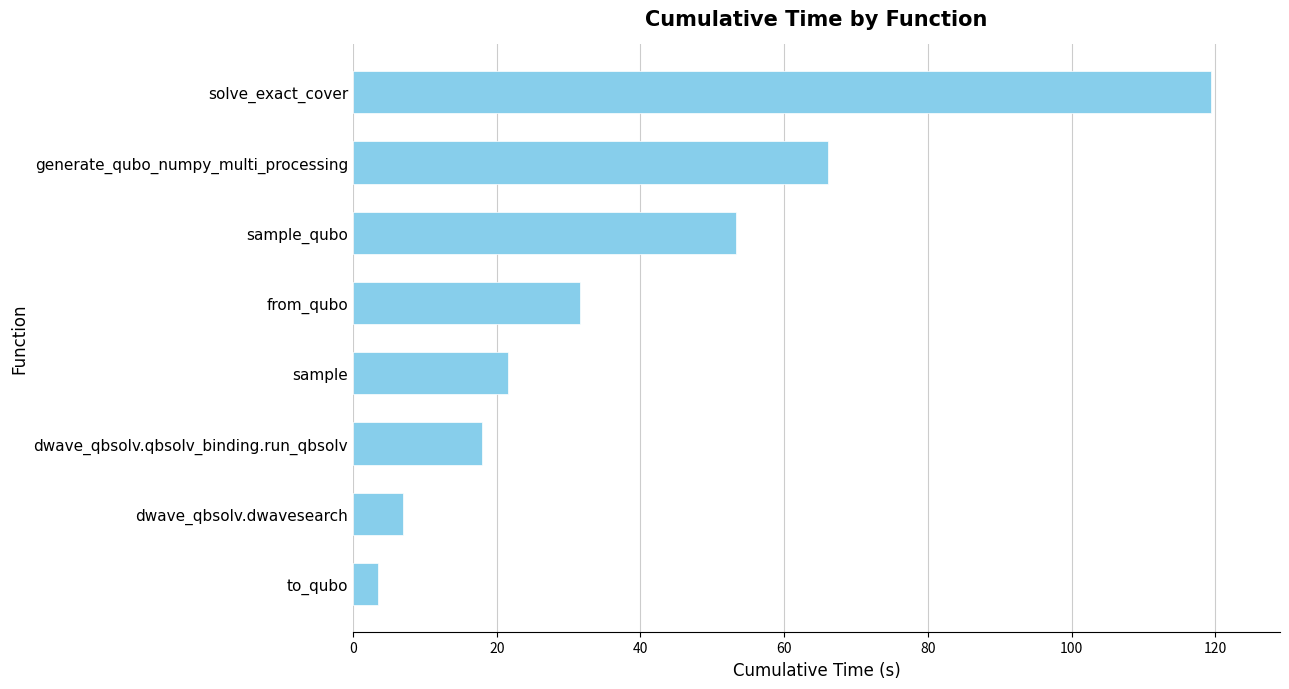

What is the sum of all values?

320.4